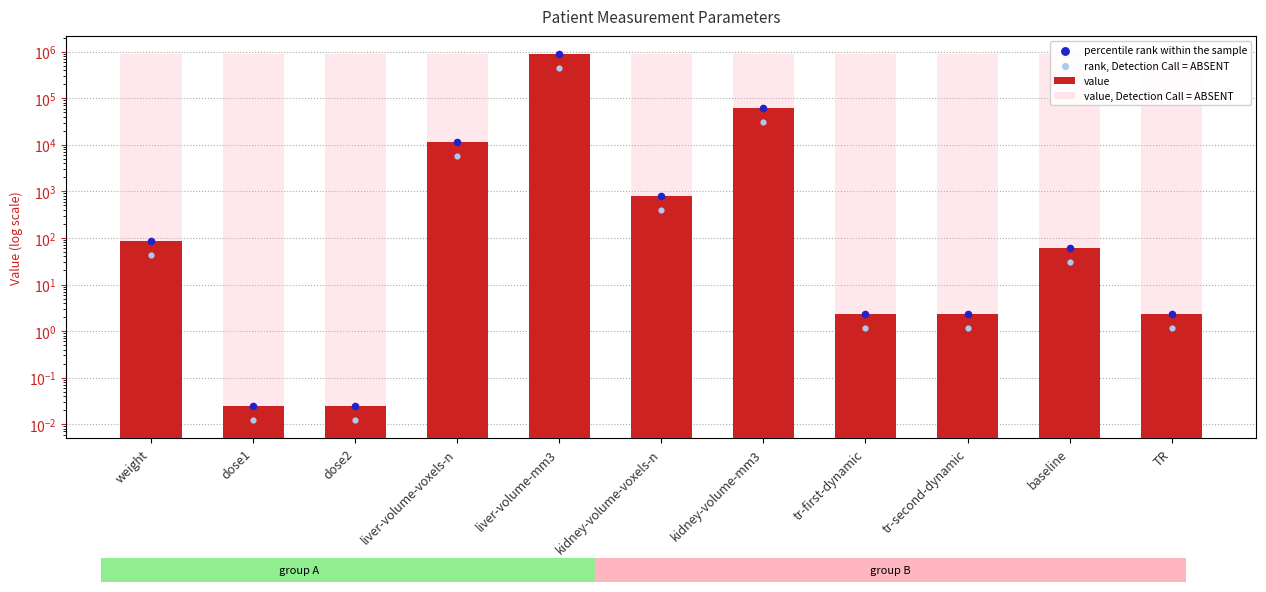

Is the value of rank, Detection Call = ABSENT at TR greater than the value of percentile rank within the sample at TR?

No